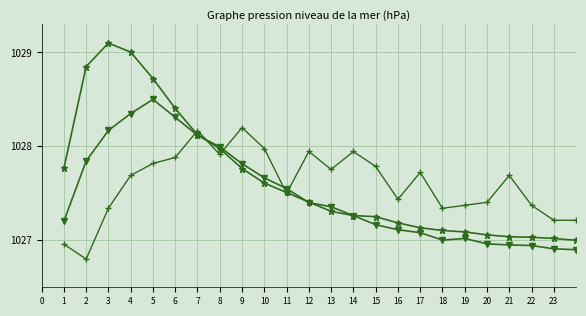

What is the smallest value displayed?

1026.8